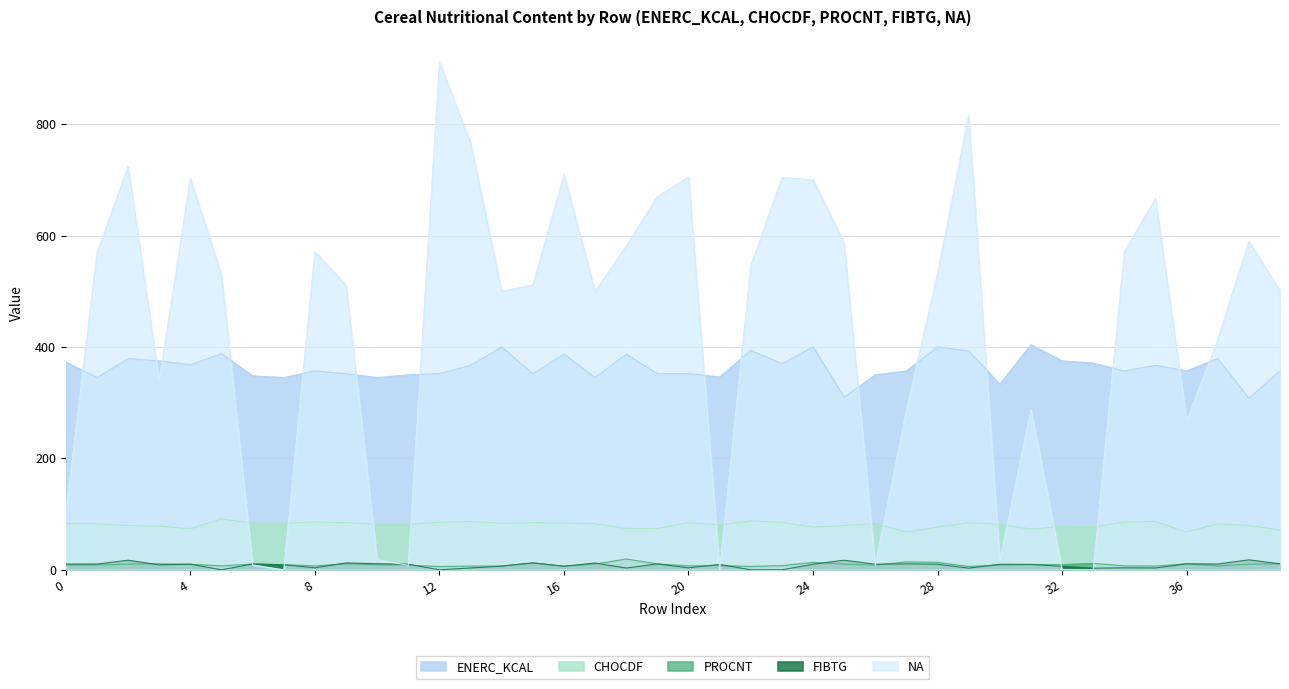

The value of FIBTG at 8 is 3.6. True or false?

True